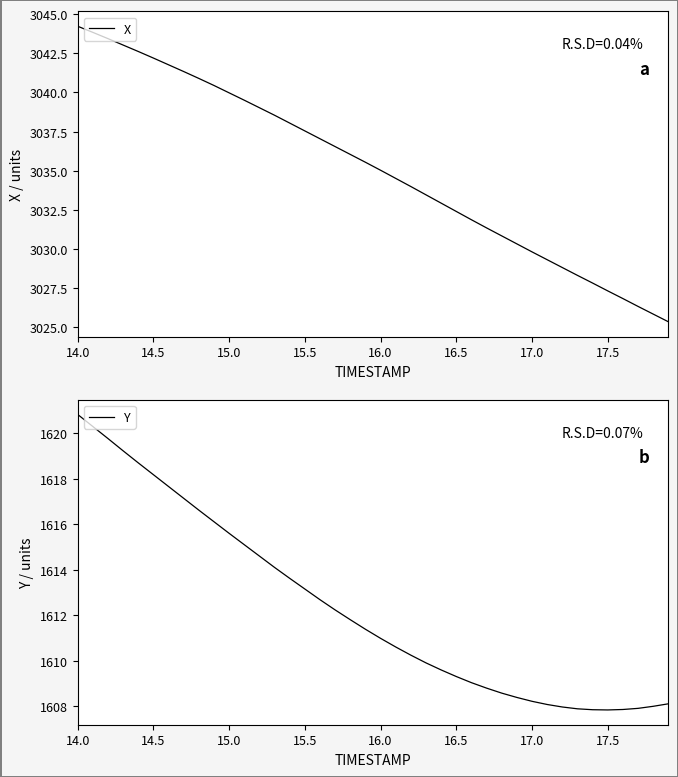

At which category is the sum across all series the highest?

14.0